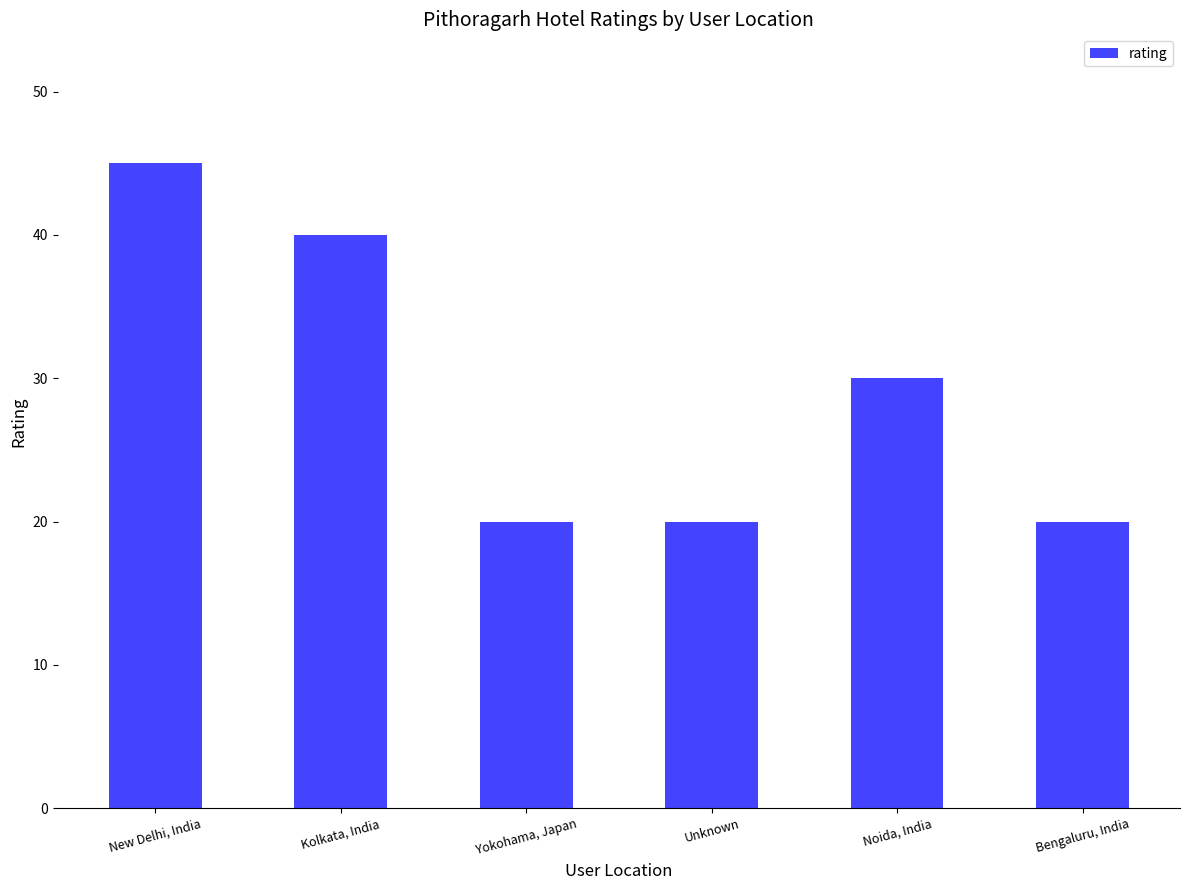

Is it true that the value at New Delhi, India is 63?

False